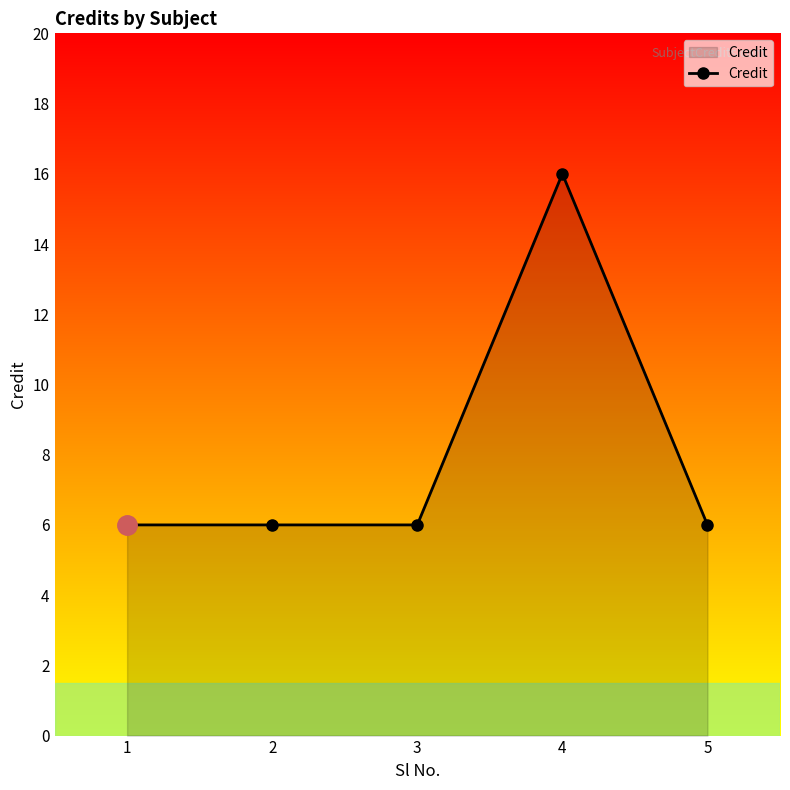

What value does the data have at 5, to the nearest 5?

5